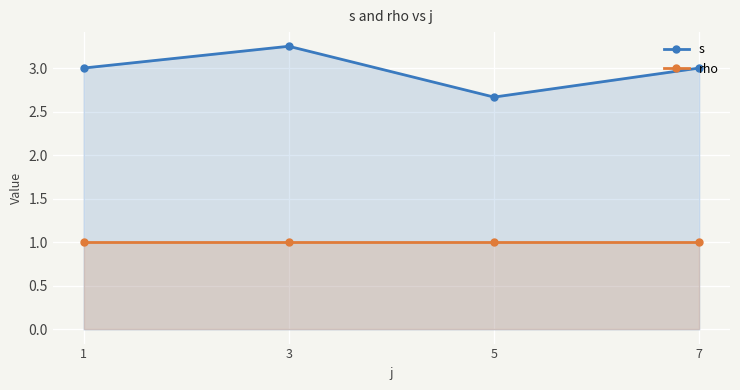

How many data points in s are less than 3?

1